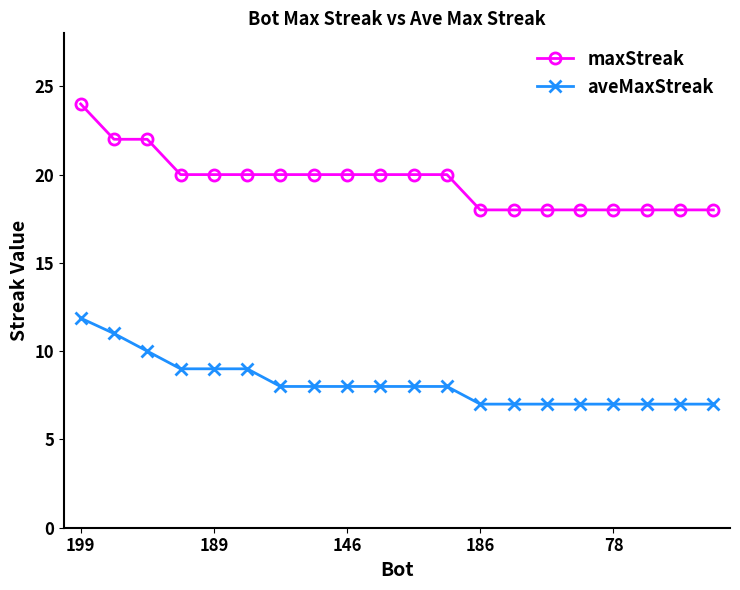

List the series in order of their peak value, lowest first.

aveMaxStreak, maxStreak